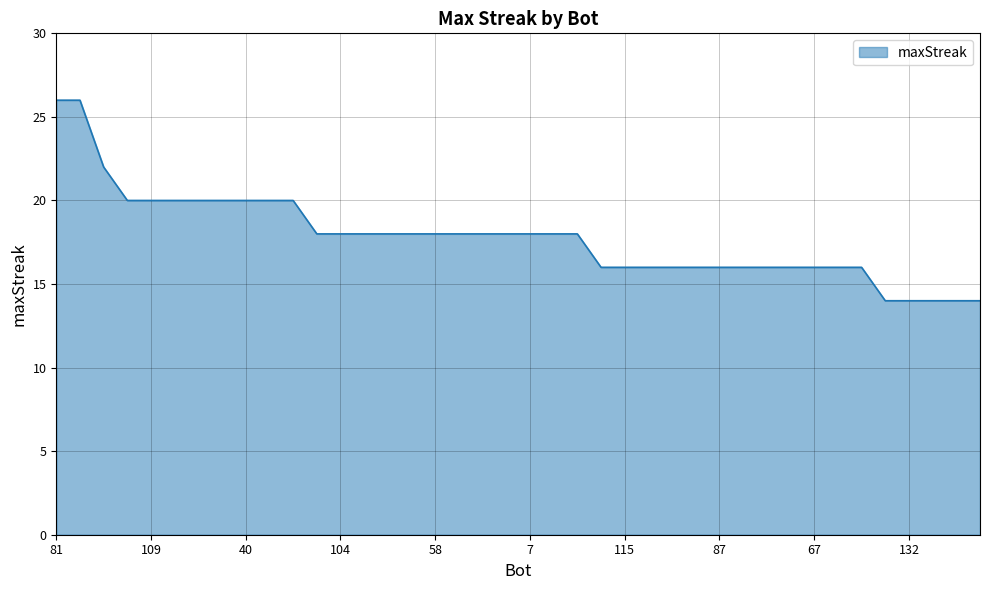

How many lines are shown in the chart?

1